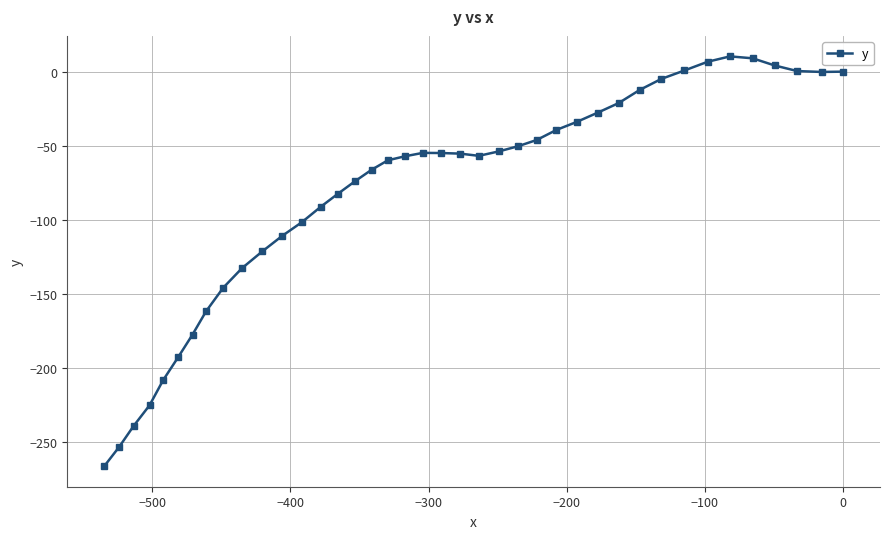

What is the value of the 27th point from the left?

-39.3